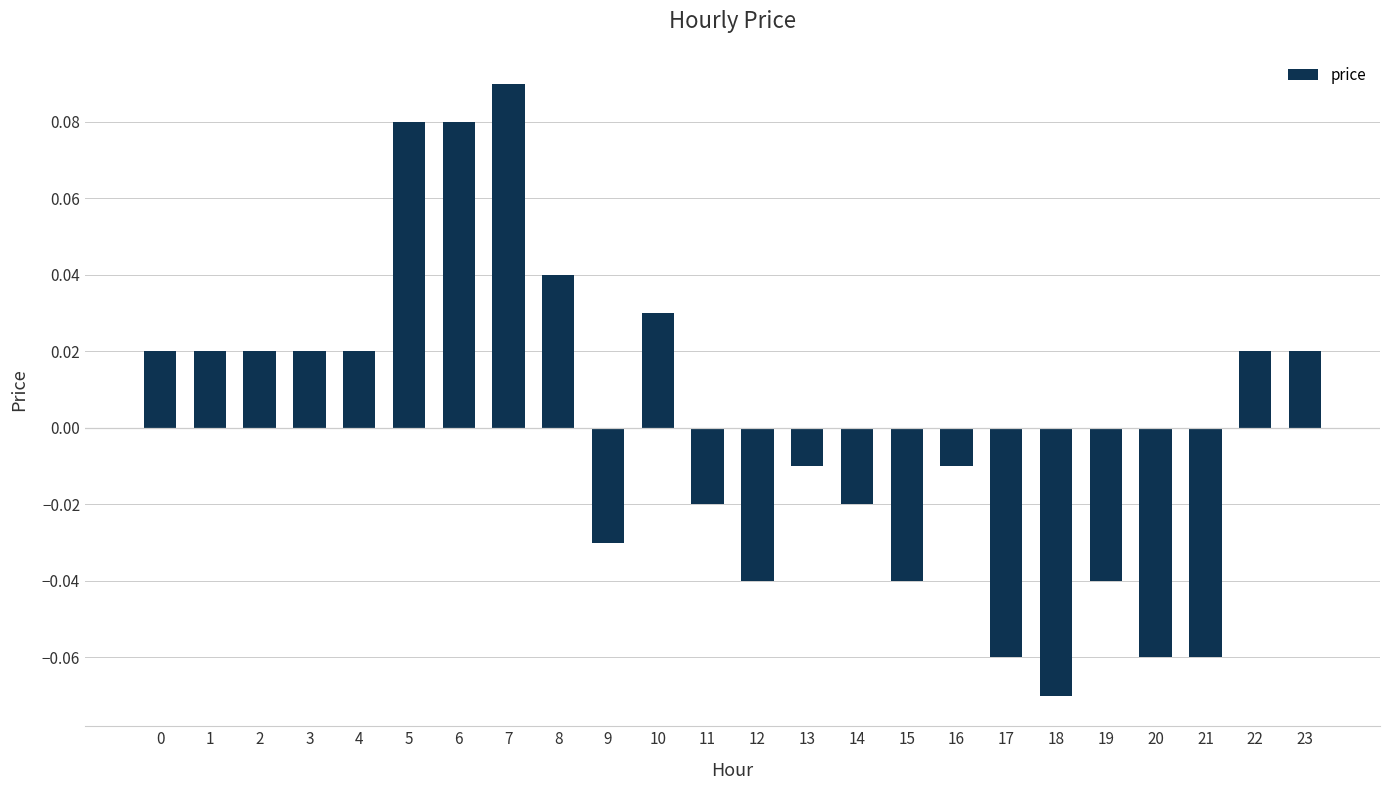

Are the bars grouped side by side (vs. stacked)?

No